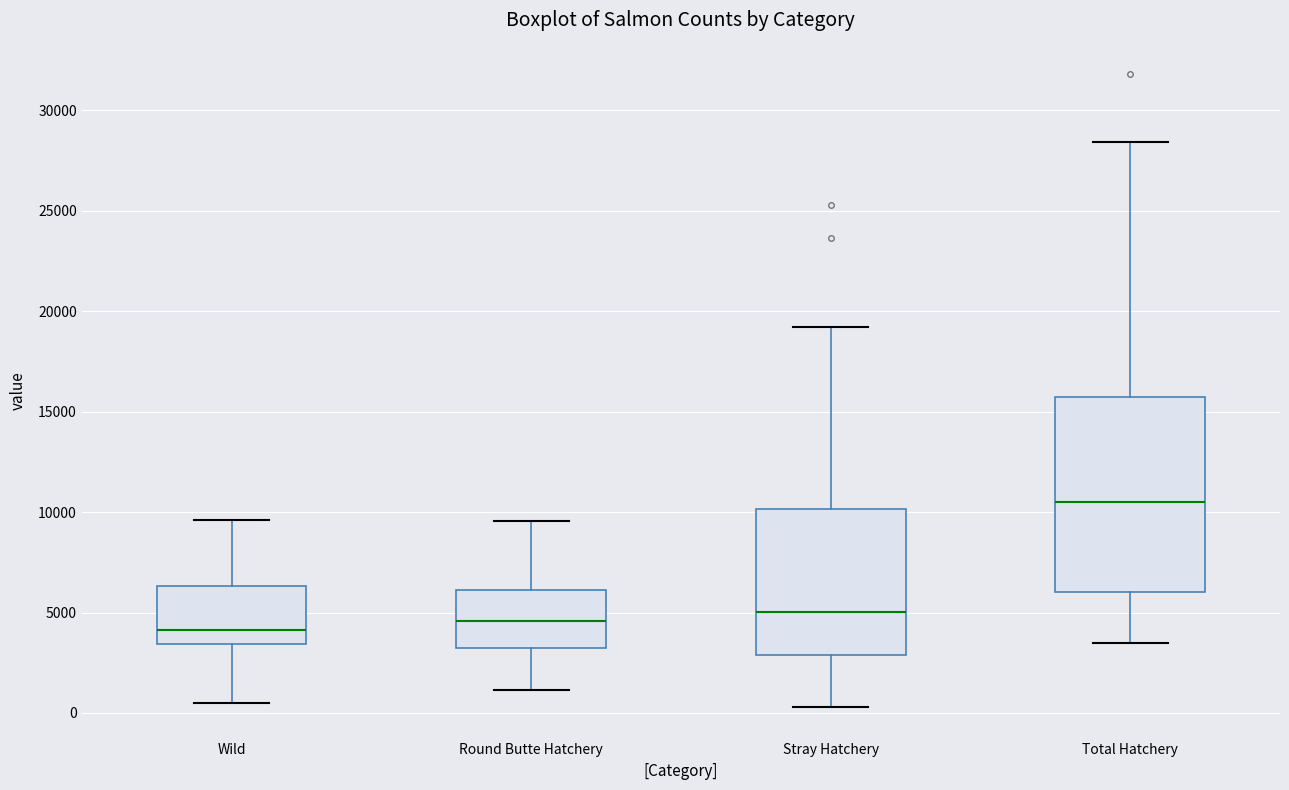

Reading left to right, read every box against the y-axis: the position of its median line, the range the box covers, and the ends of its whiskers. The values are not printed on the chart, so give them approximately, as read against the axis.

Wild: median 4000, box 3500 to 6500, whiskers 500 to 9500
Round Butte Hatchery: median 4500, box 3000 to 6000, whiskers 1000 to 9500
Stray Hatchery: median 5000, box 3000 to 10000, whiskers 500 to 19000
Total Hatchery: median 10500, box 6000 to 15500, whiskers 3500 to 28500